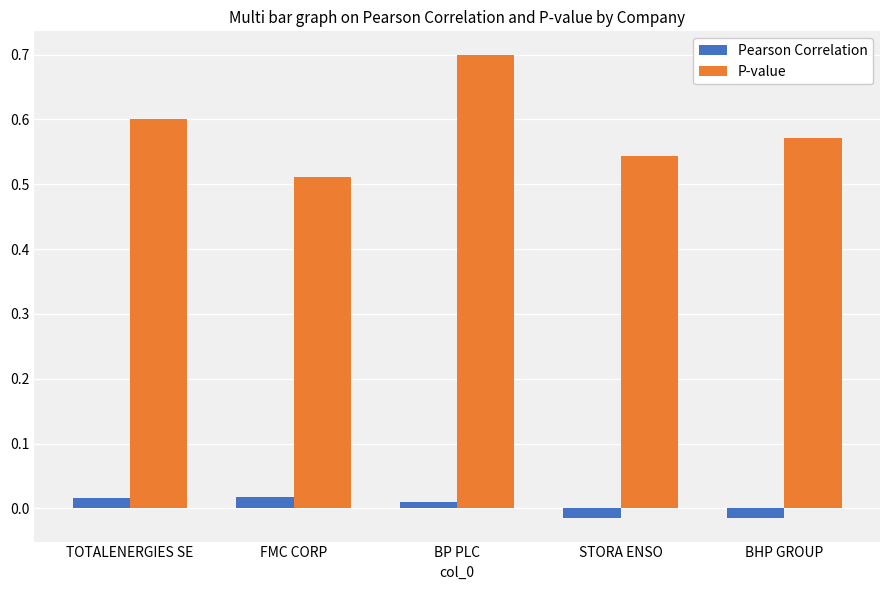

How many Pearson Correlation values are between 0 and 1?

3